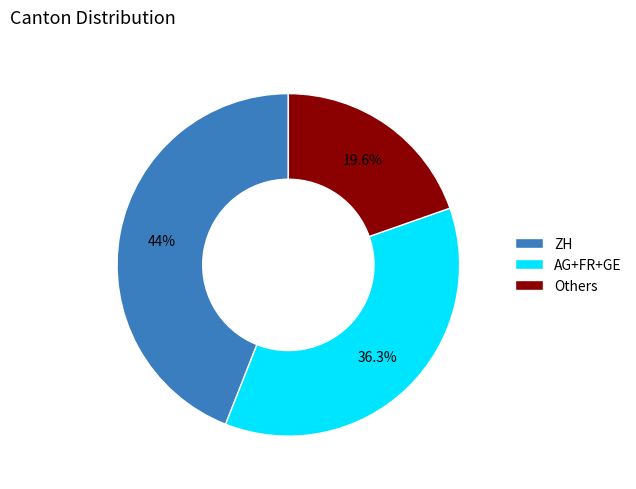

Between AG+FR+GE and ZH, which is larger?

ZH